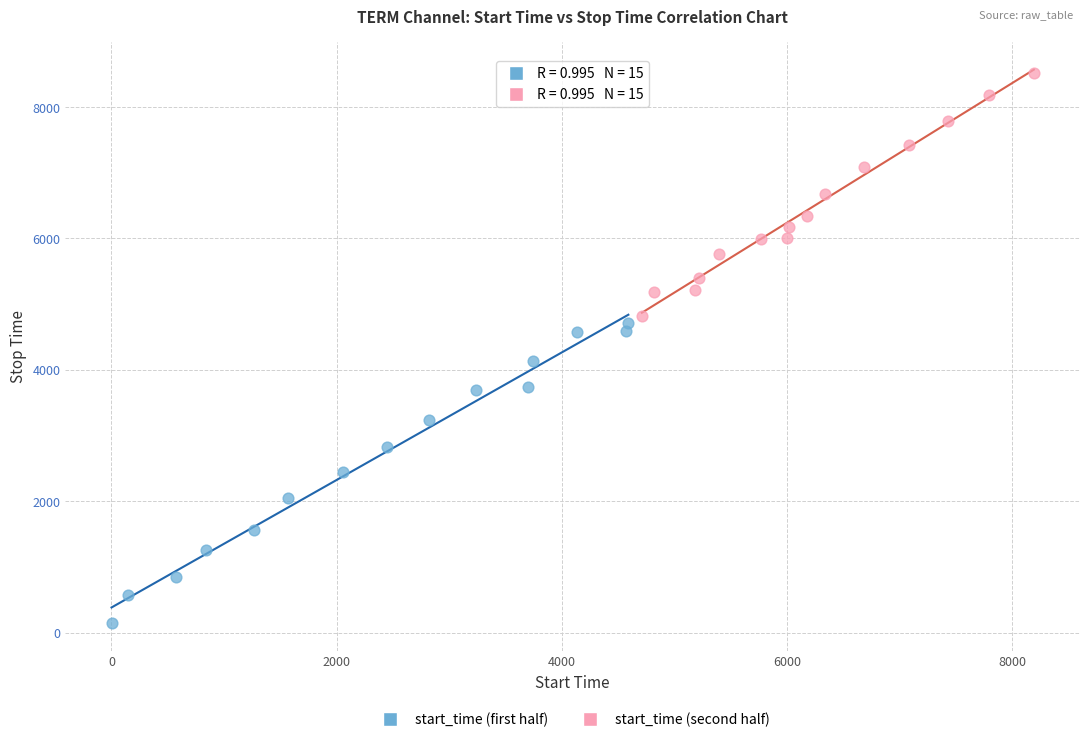

Which series reaches the minimum Y coordinate?

start_time (first half)